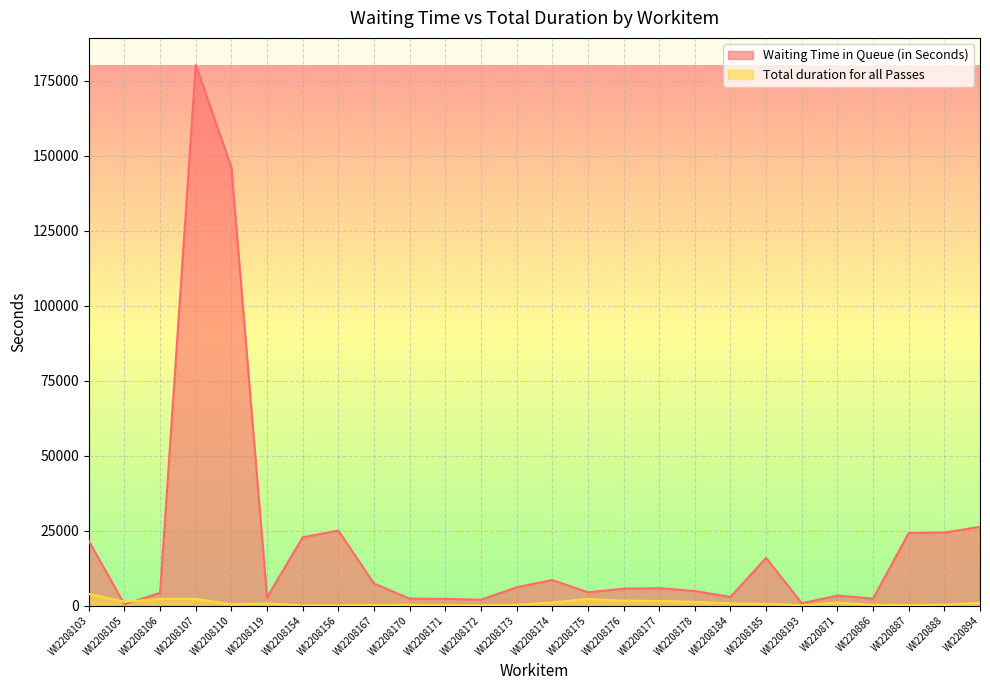

What is the difference between the Total duration for all Passes values at WI2208156 and WI220887?

98